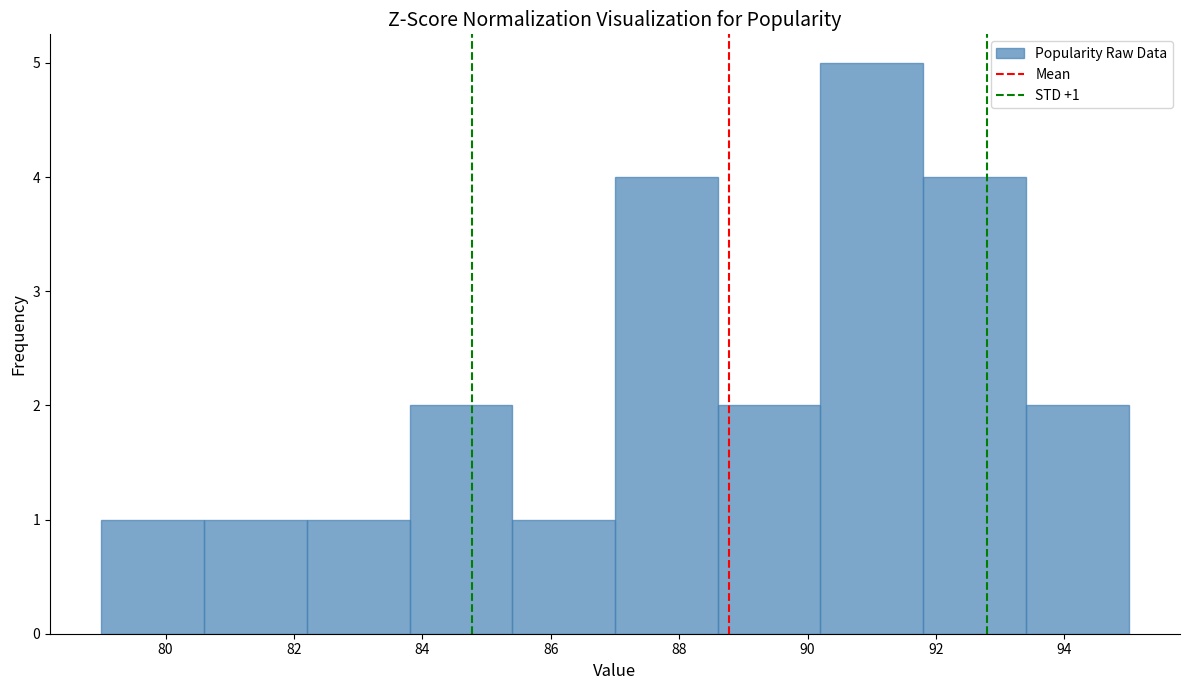

Which range on the x-axis has the tallest bar?

90.2 to 91.8